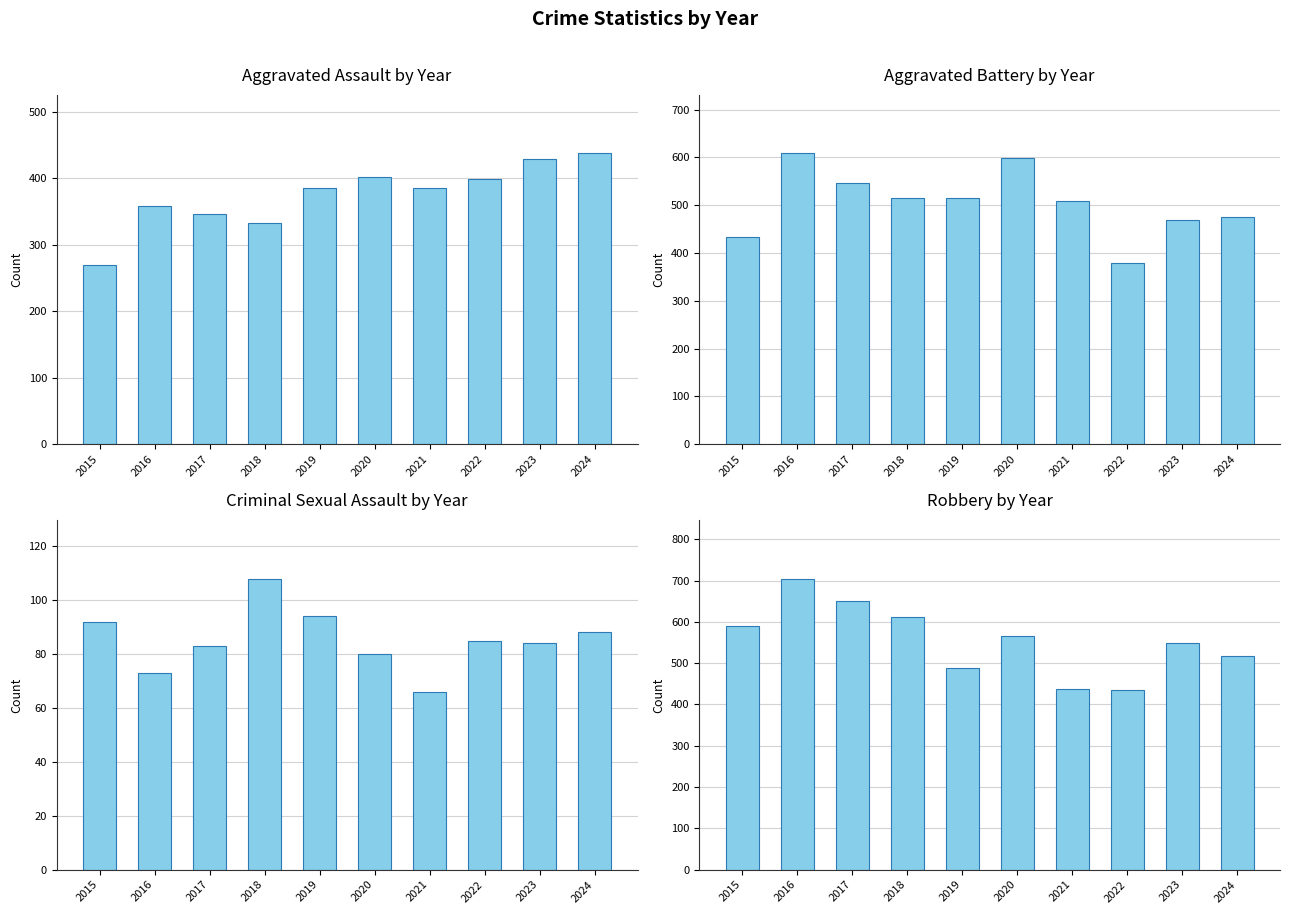

What is the approximate value of Criminal Sexual Assault at 2019, to the nearest 5?

95